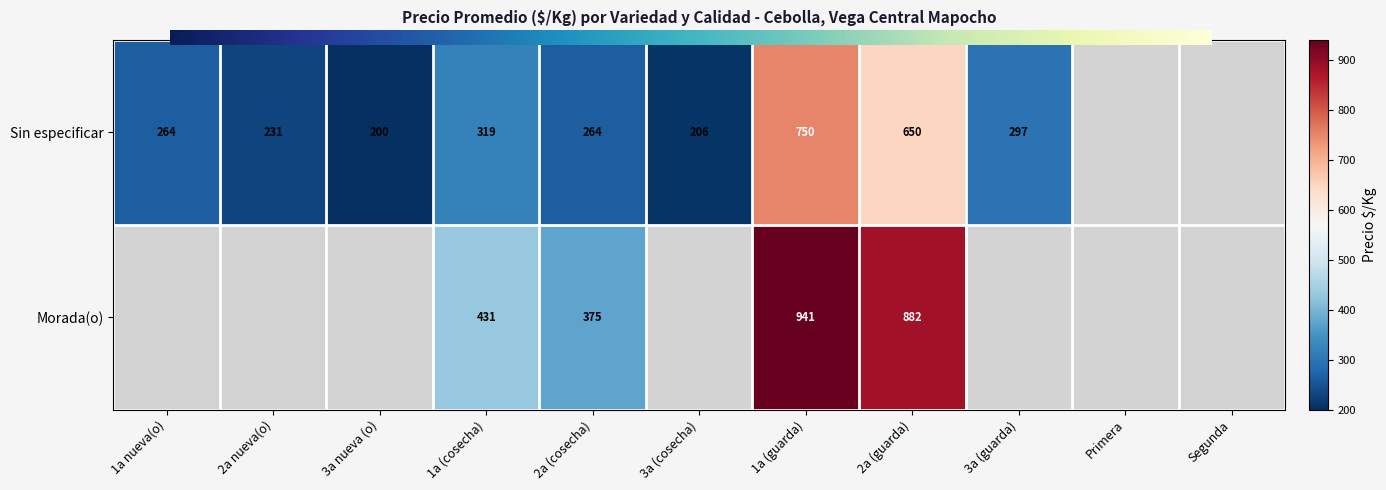

Between 1a (cosecha) and 3a (cosecha), which is larger?

1a (cosecha)